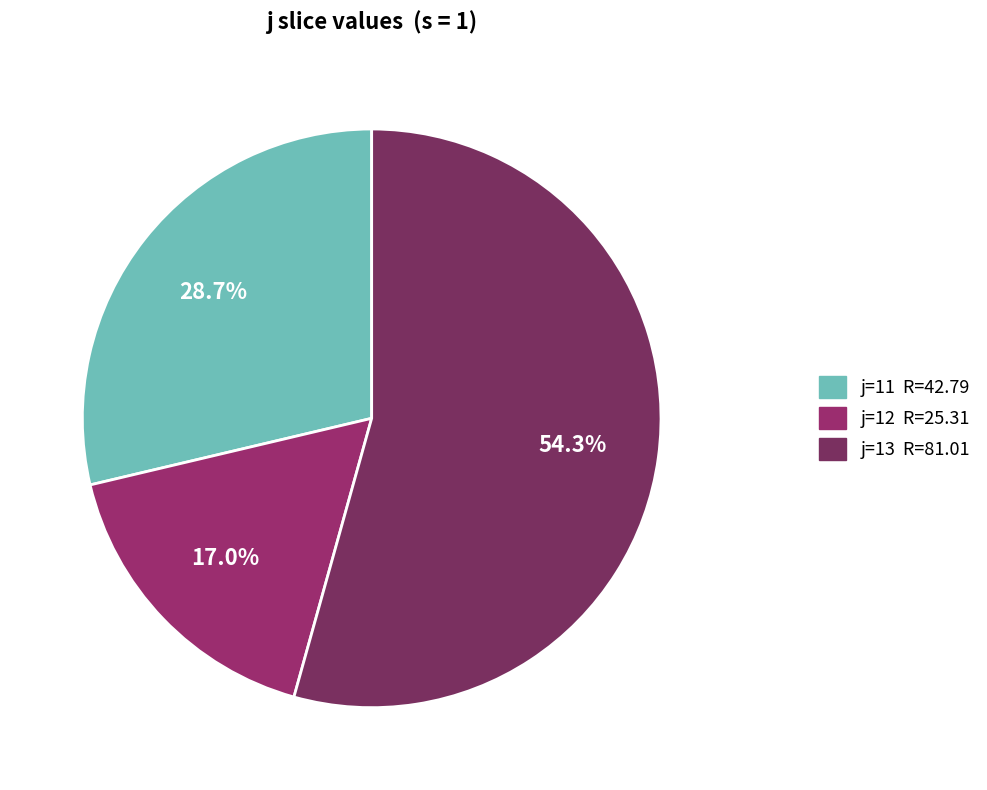

What is the largest slice in the pie chart?

13